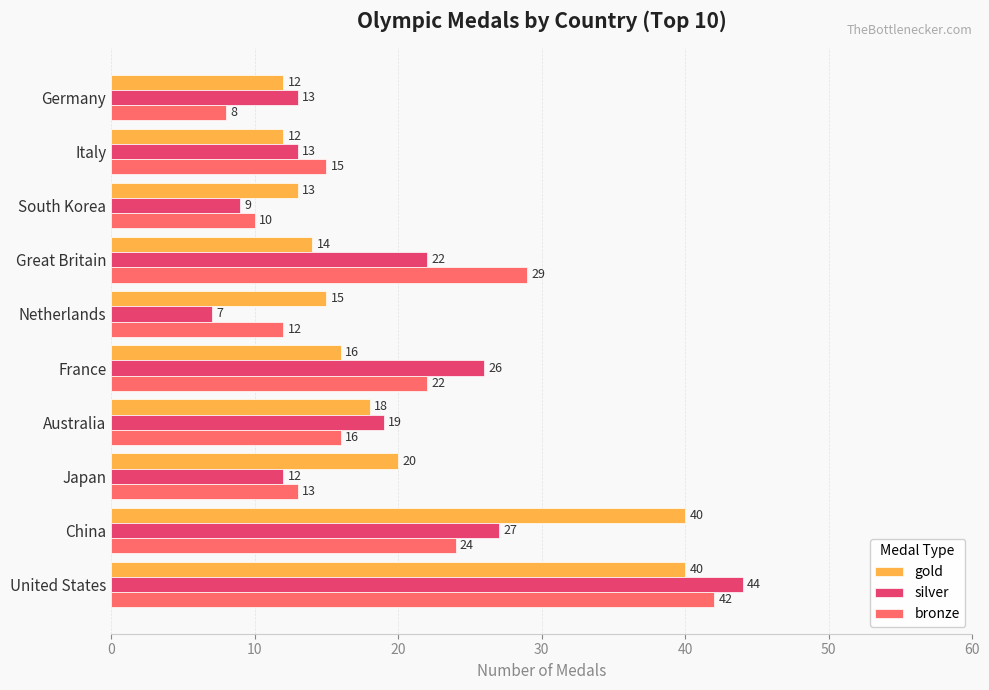

Rank the series by their maximum value, from highest to lowest.

silver, bronze, gold